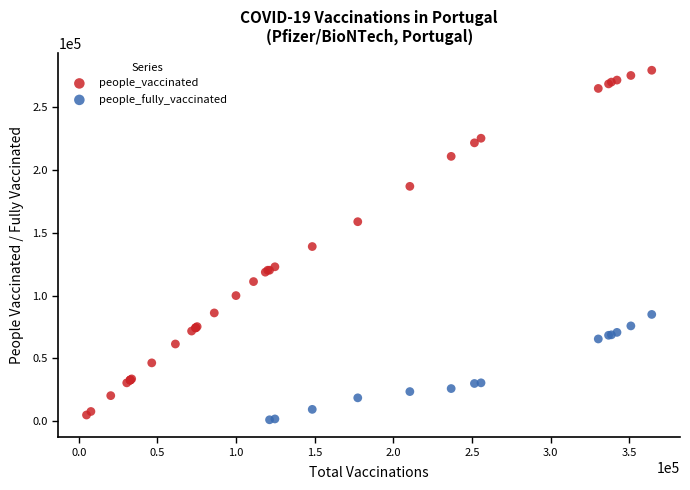

Which series has the largest Y range (max minus min)?

people_vaccinated